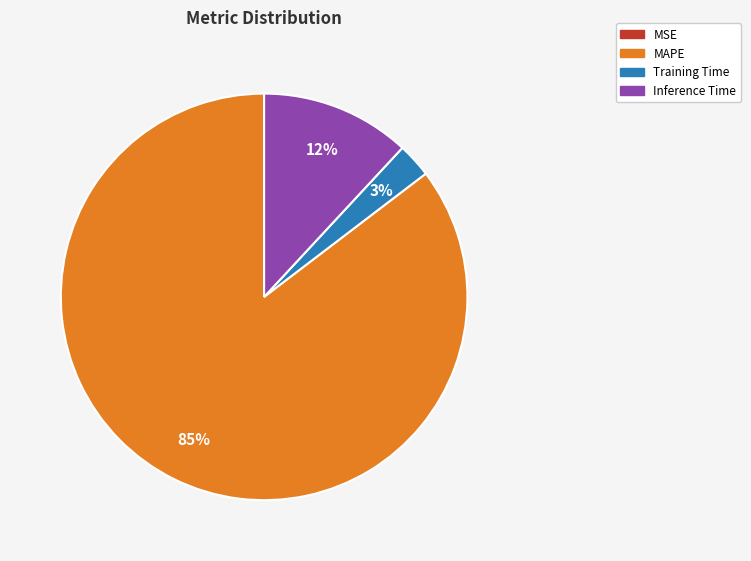

To the nearest percent, what is the difference between the largest and smallest slice percentages?

85%